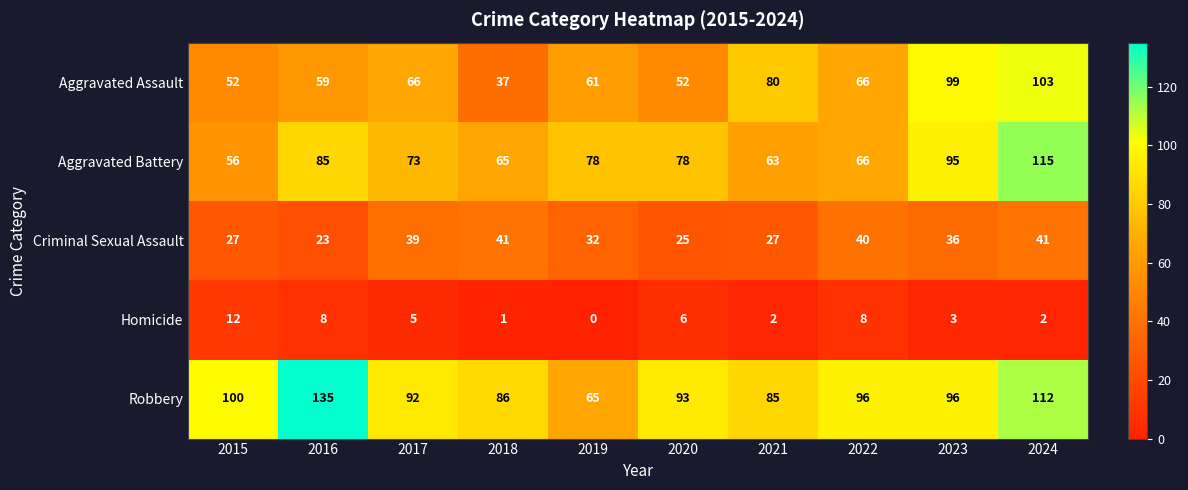

What is the difference between the Aggravated Battery values at 2015 and 2020?

22